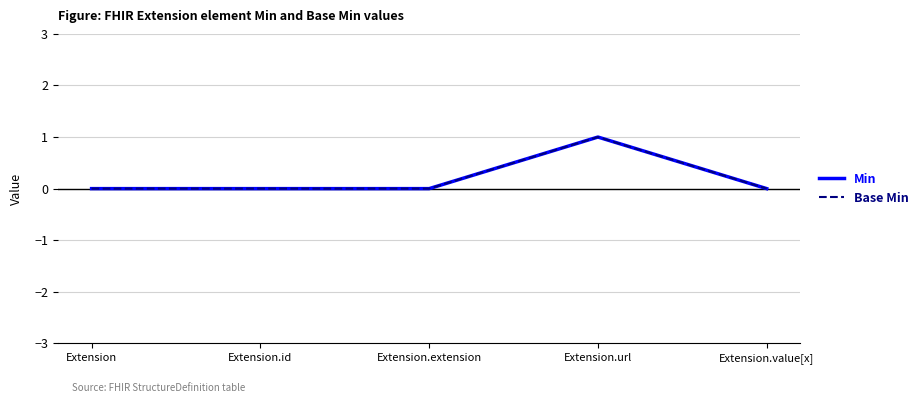

Between Extension and Extension.id, which series saw the biggest shift?

Min